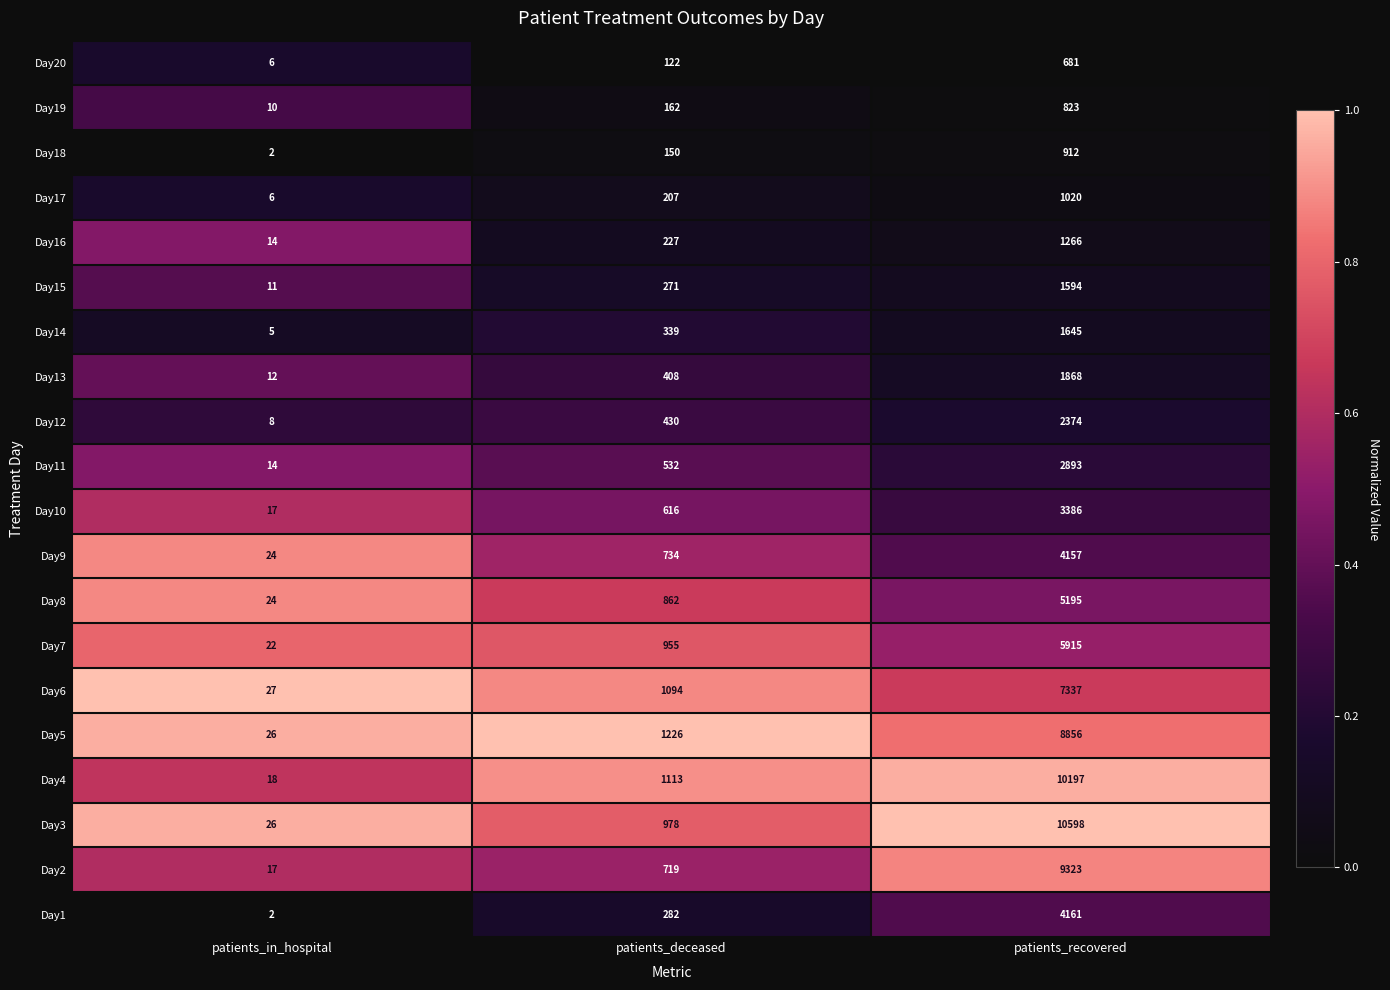

What is the sum of the Day4 values at patients_deceased and patients_in_hospital?

1131